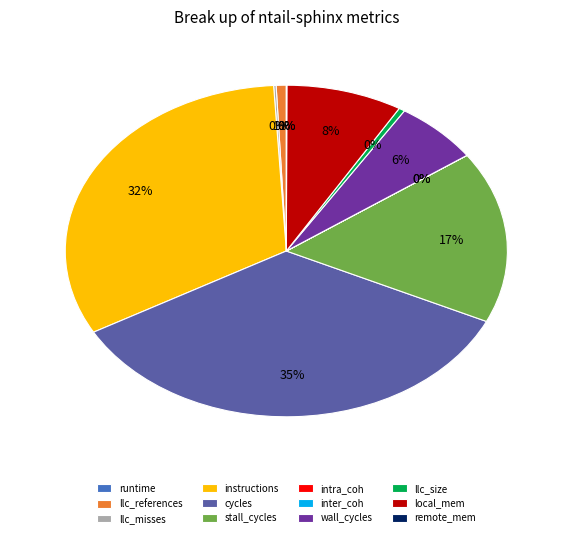

To the nearest percent, what is the difference between the largest and smallest slice percentages?

35%